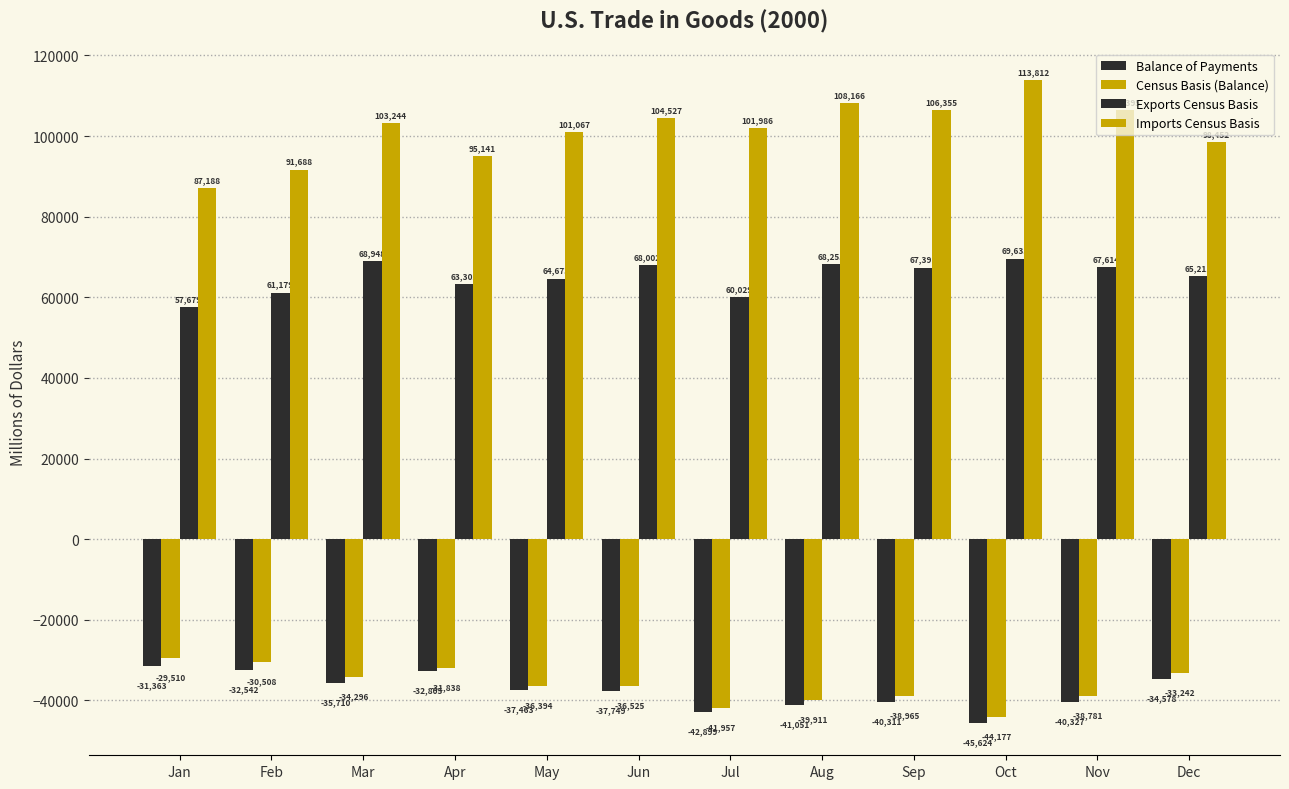

How many series are shown in this chart?

4